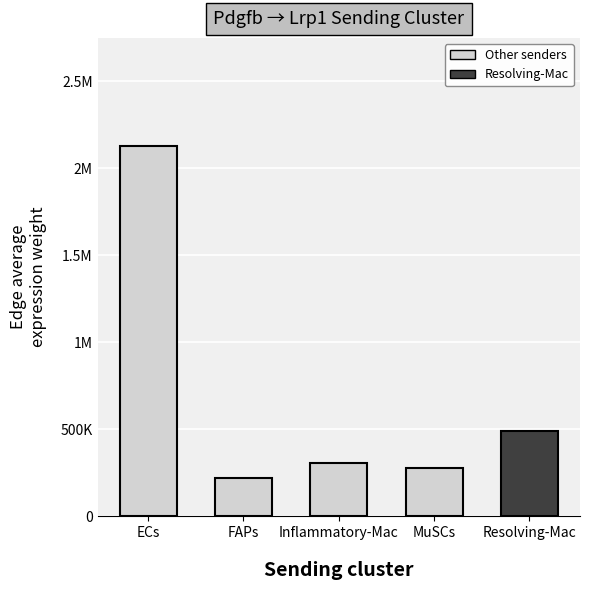

What position from the left is Inflammatory-Mac?

3